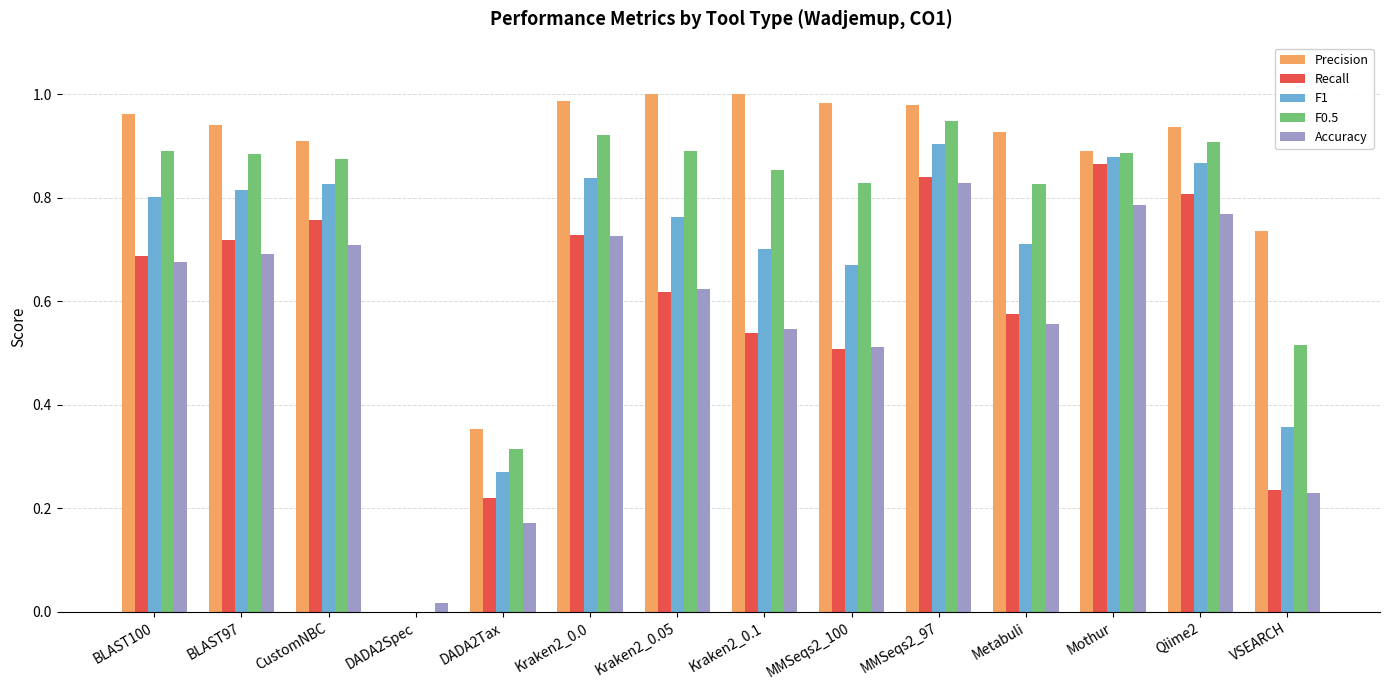

Which category has the highest value in the Recall series?

Mothur